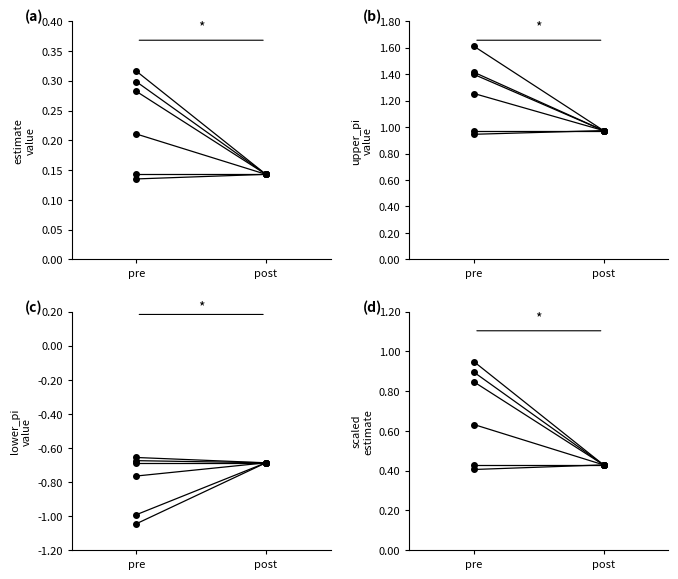

What is the value of the estimate point at the 9th from the left?

0.1